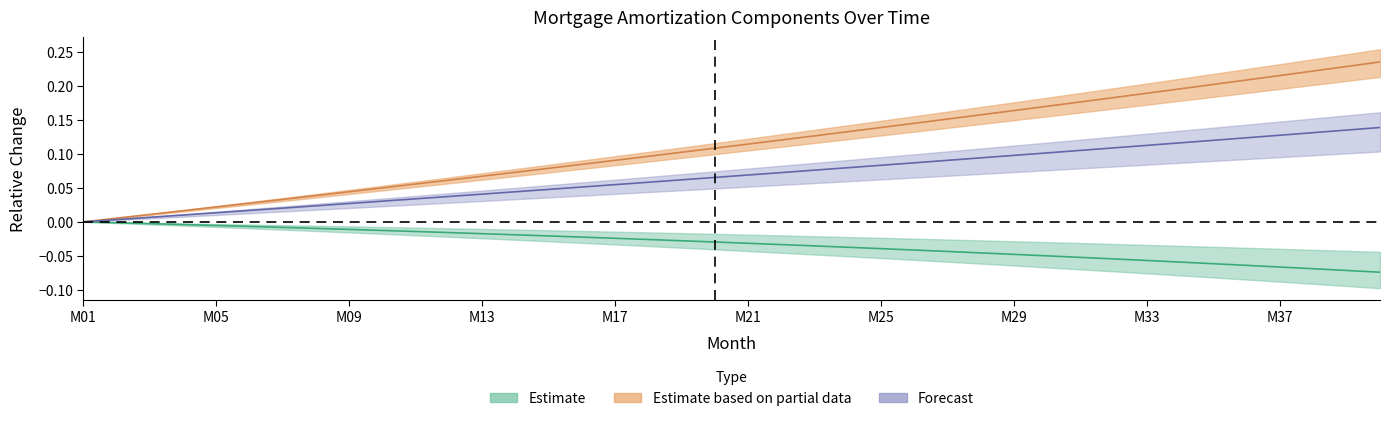

What is the difference between the maximum and minimum values in the interest series?

0.1